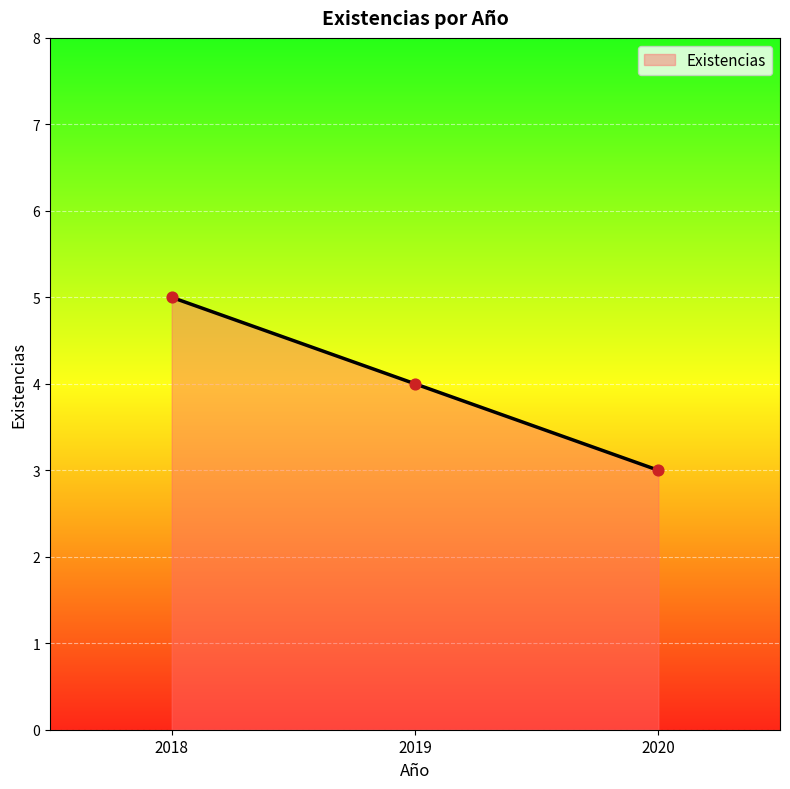

Between 2018 and 2020, which is larger?

2018